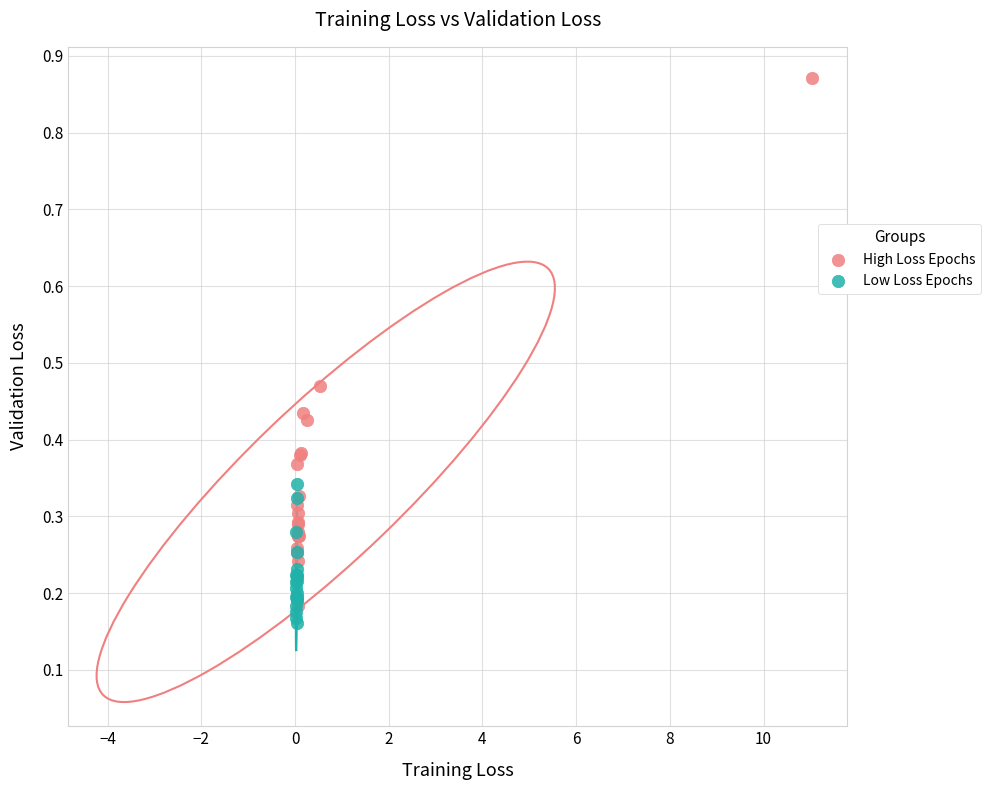

Which series has the widest spread of Y values?

High Loss Epochs